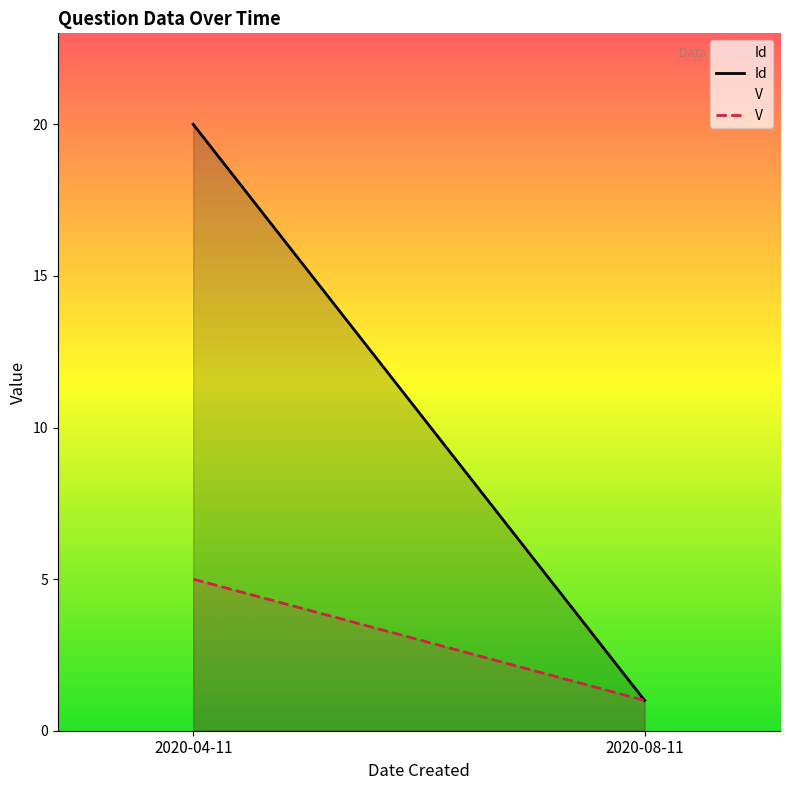

Reading left to right, list all the values displayed in this chart.

Id: 20	1
V: 5	1